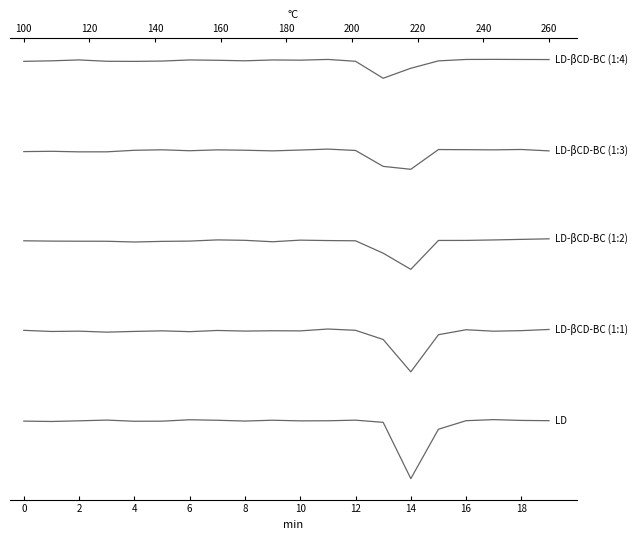

How many data points in LD-βCD-BC (1:4) are less than 10?

6